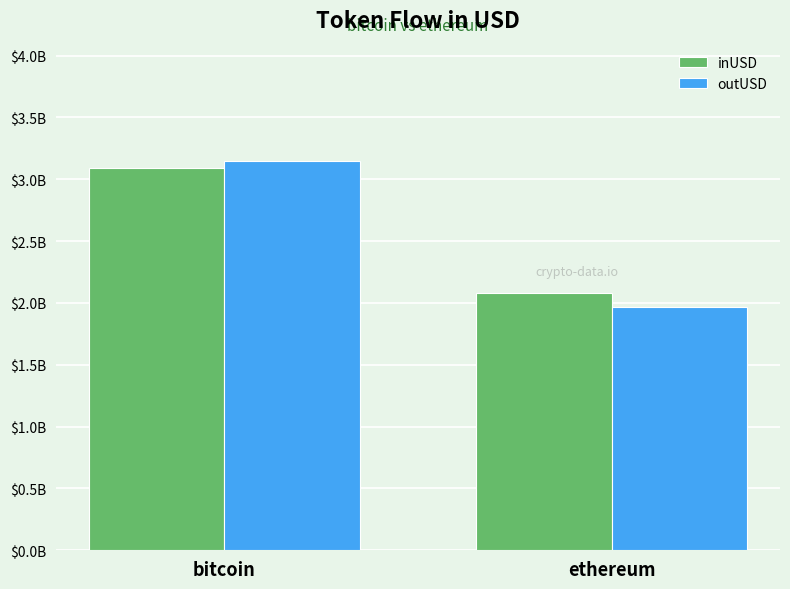

Where is outUSD nearest to the value 2561234617?

ethereum